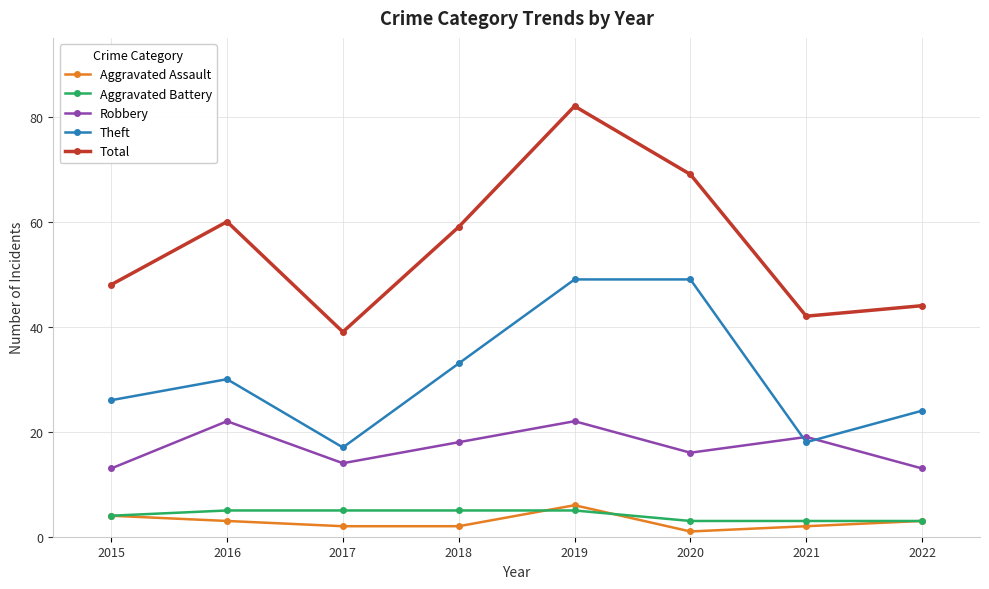

True or false: Aggravated Assault and Robbery intersect in this chart.

False